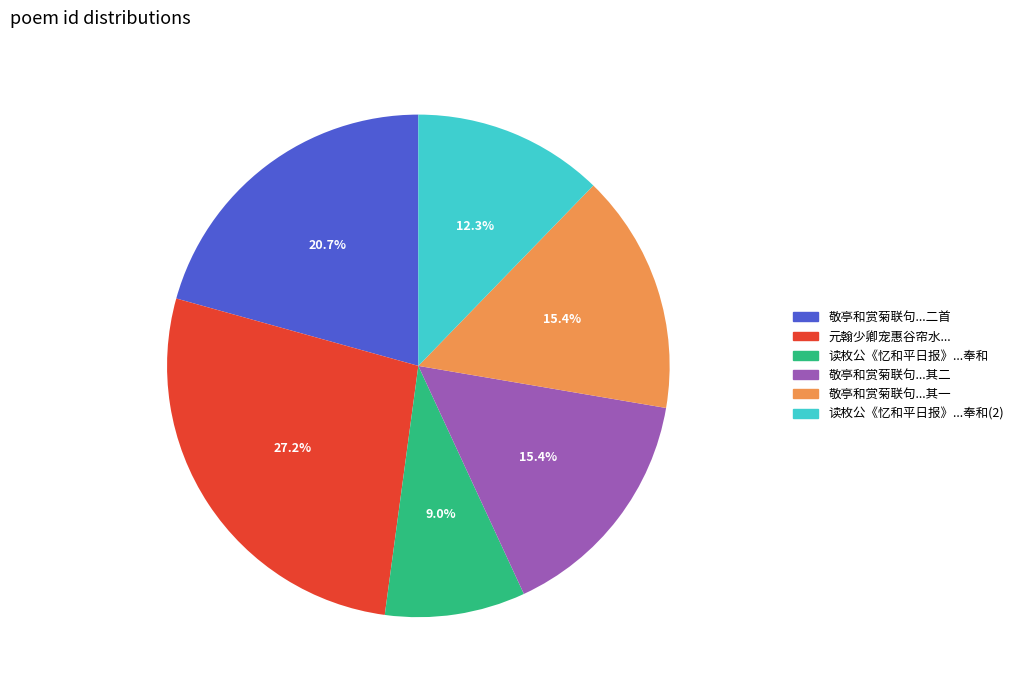

Is there a majority slice in this chart?

No